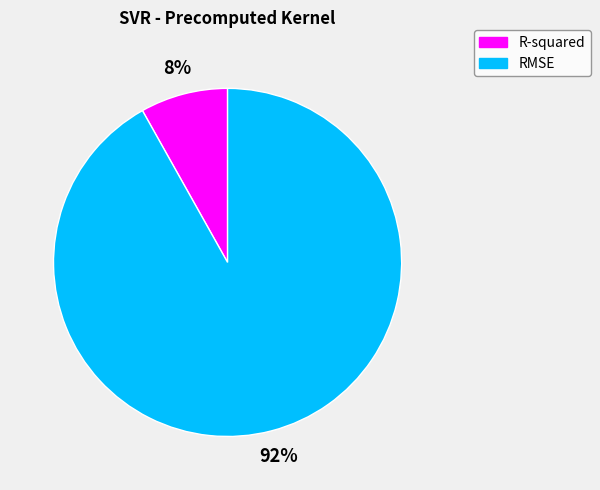

To the nearest percent, what is the difference between the largest and smallest slice percentages?

84%